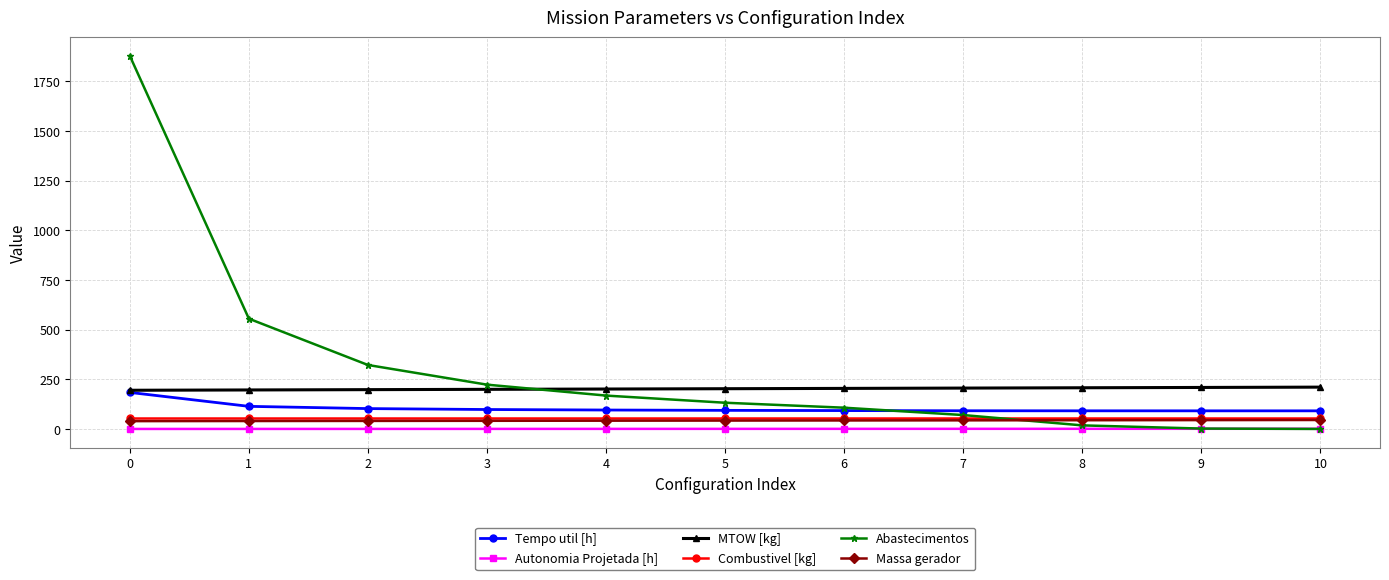

True or false: Tempo util [h] and Massa gerador cross at least once.

False